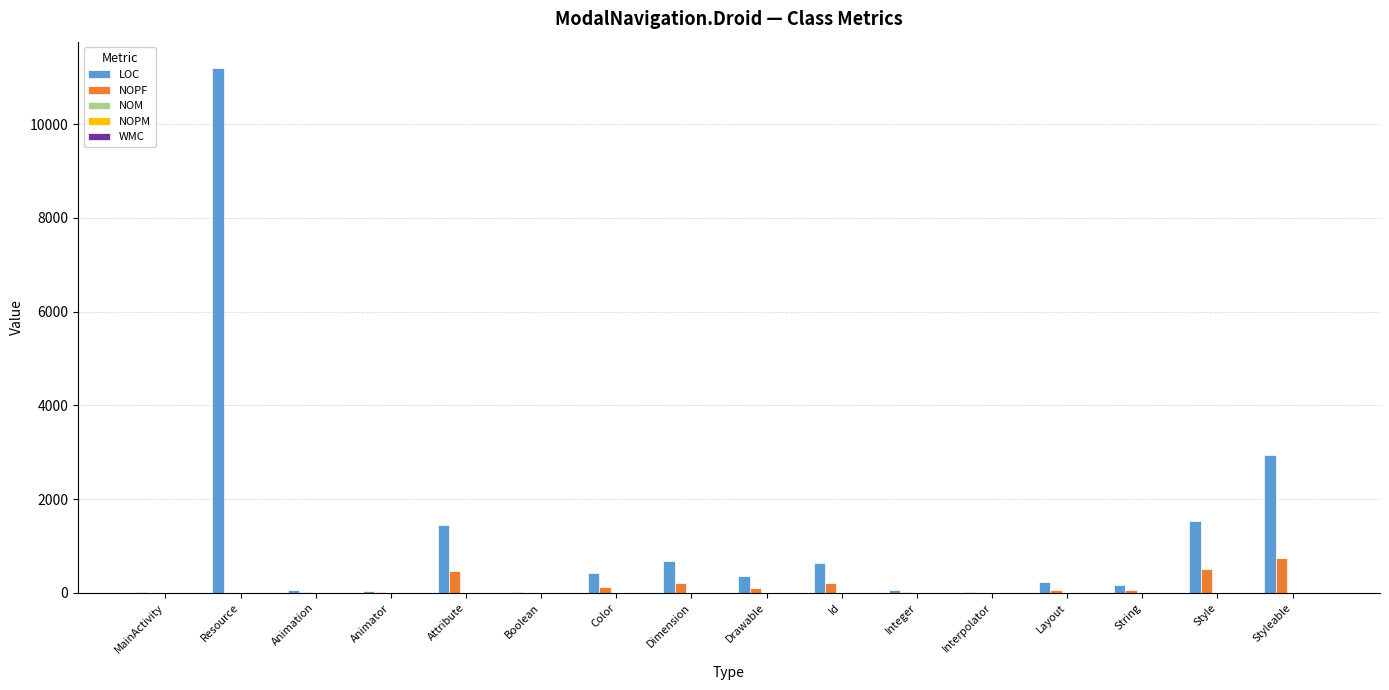

Which category has the highest value in the LOC series?

Resource